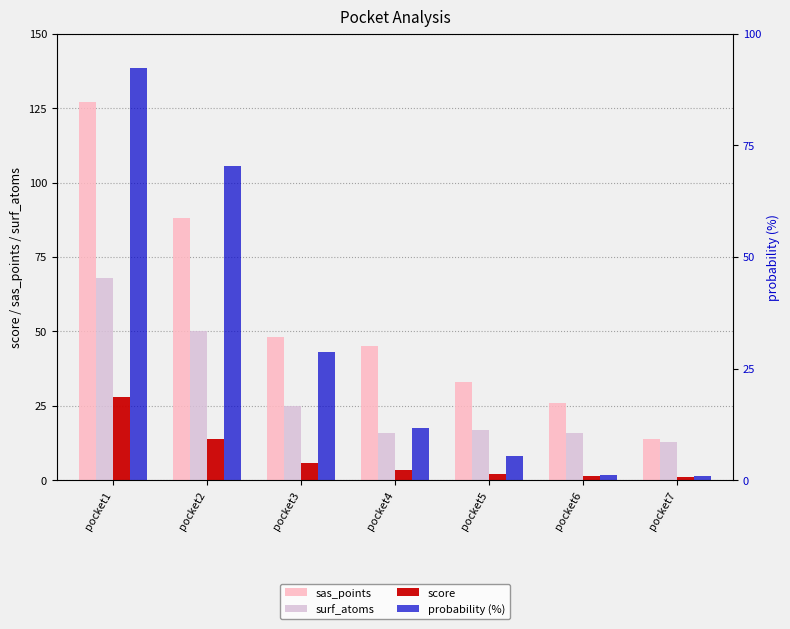

True or false: probability (%) has a value of 1.7 at pocket7.

False